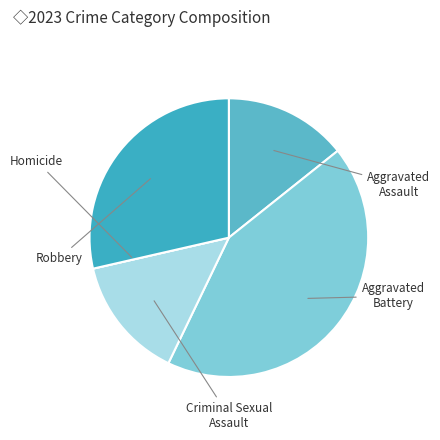

What is the smallest slice in the pie chart?

Homicide